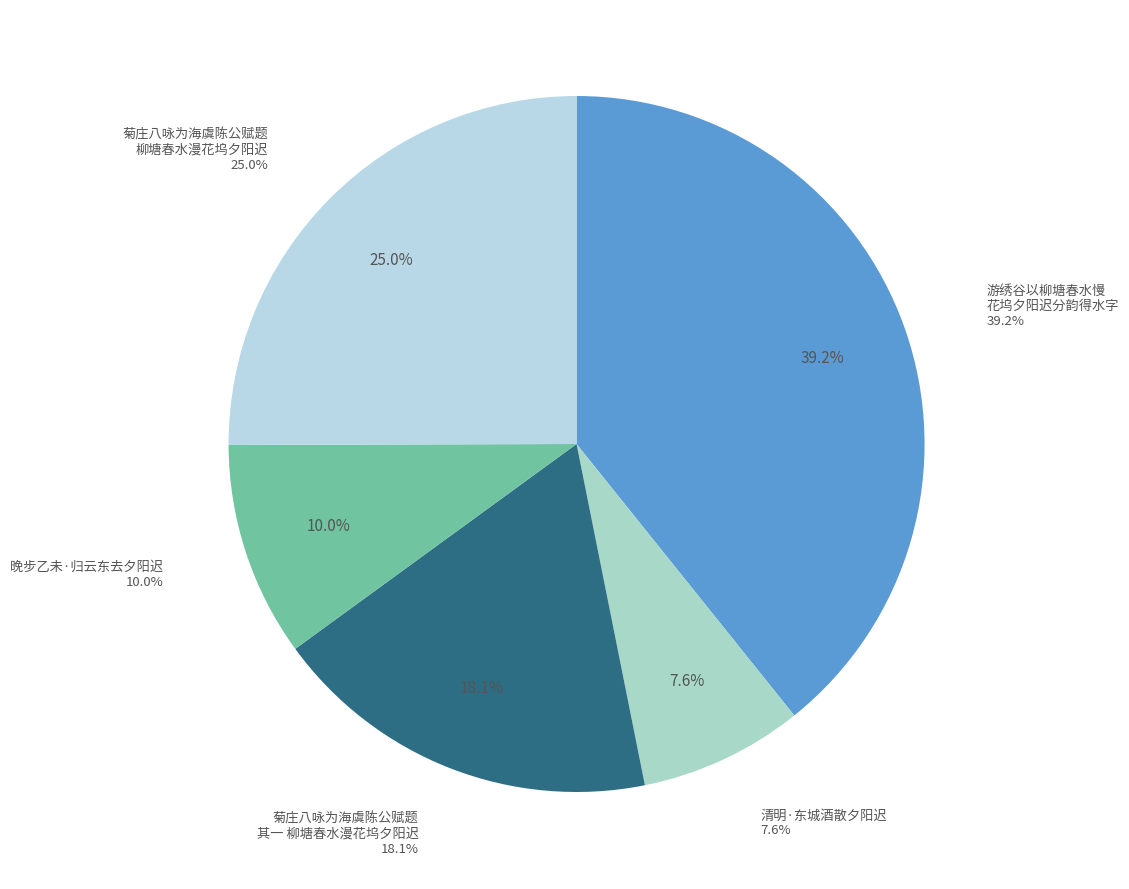

Is it true that 清明·东城酒散夕阳迟 is 8% of the pie?

True